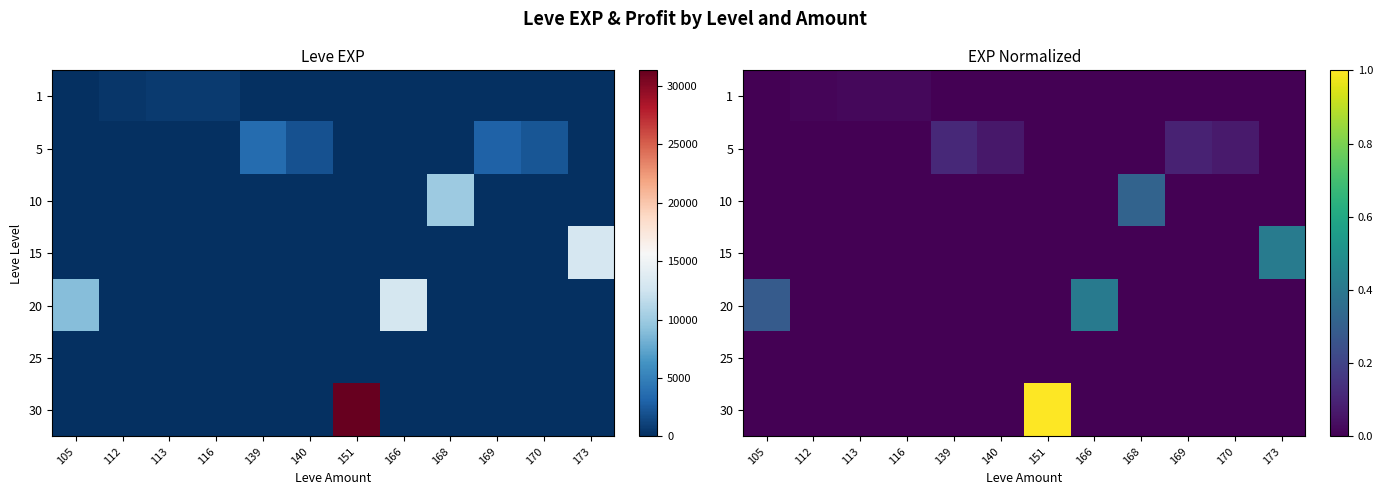

What is the difference between the highest and lowest values at 173?

0.4